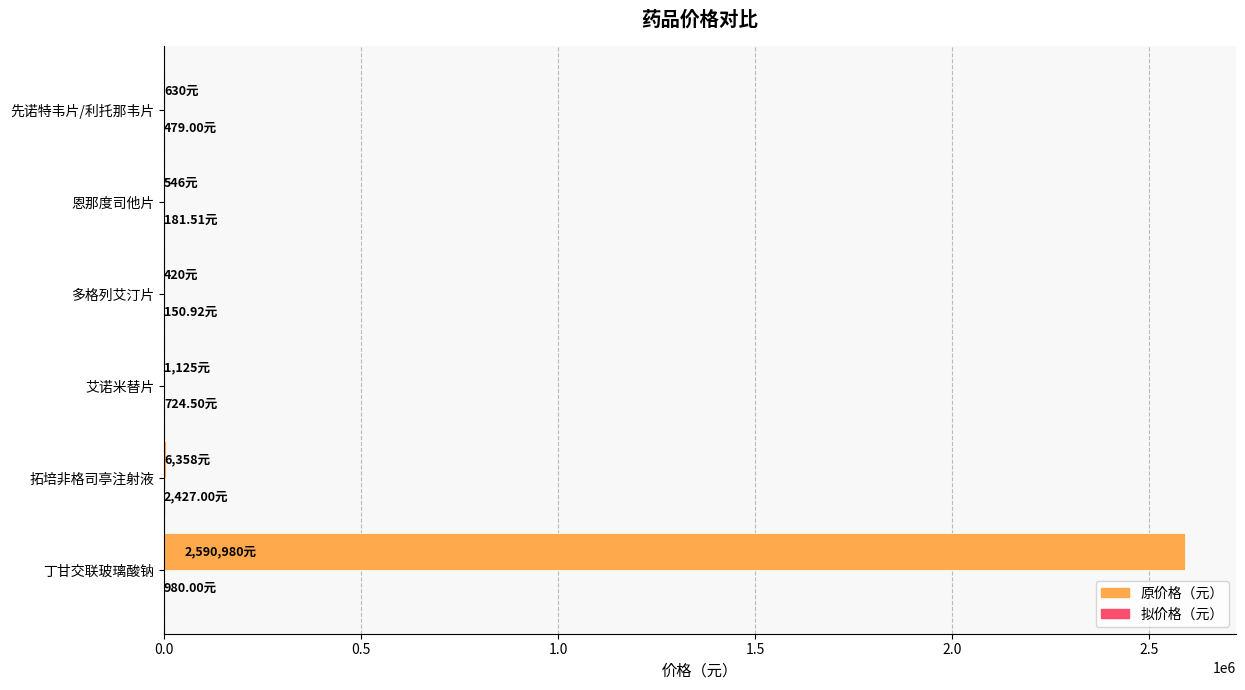

Which series has the largest total across all categories?

原价格（元）